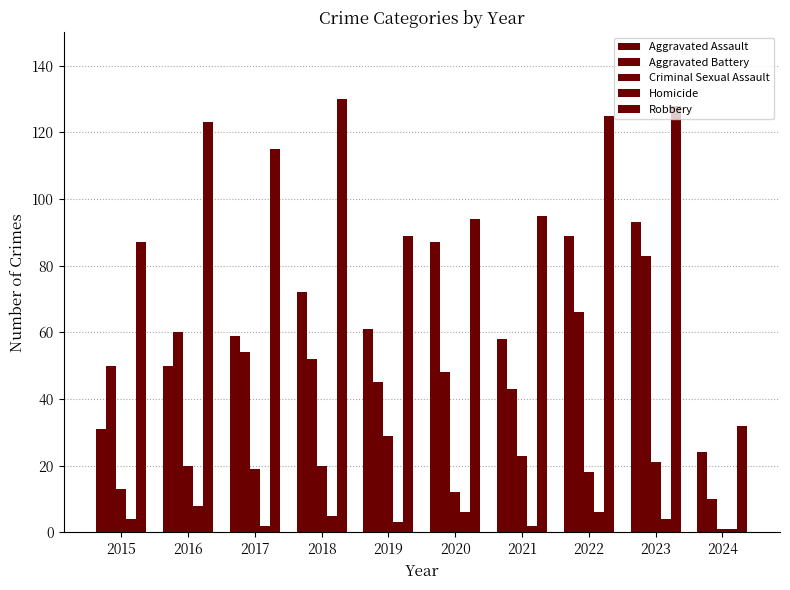

What is the smallest value displayed?

1